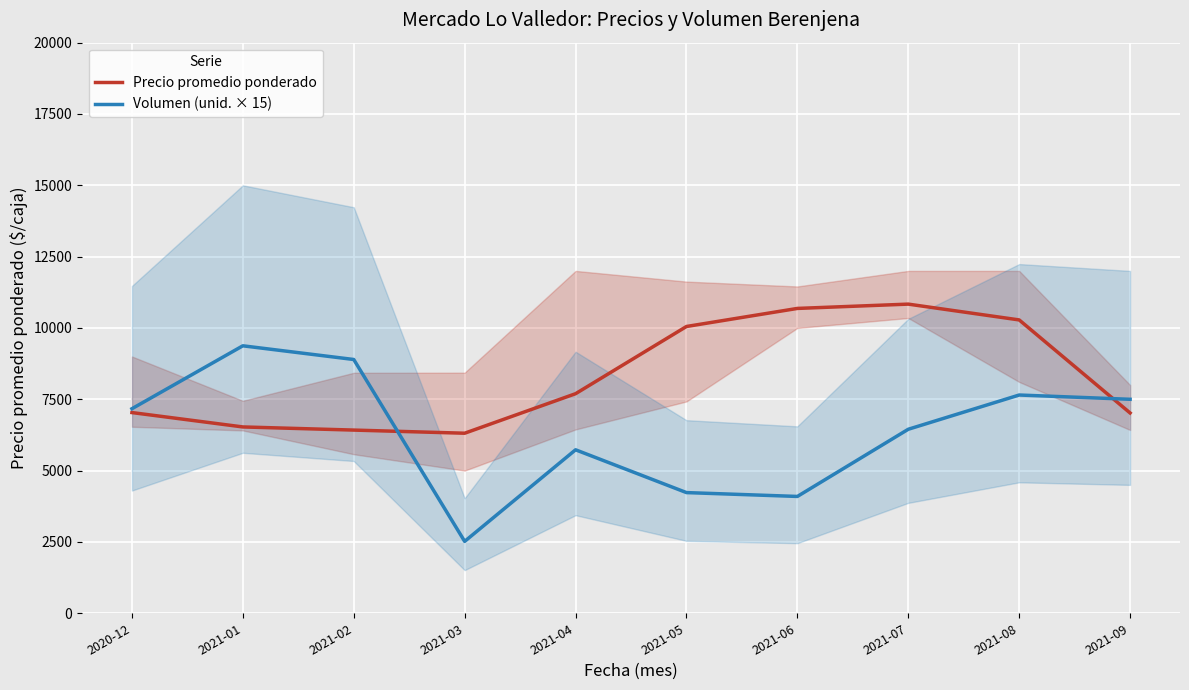

What is the label of the 10th point from the right?

2020-12